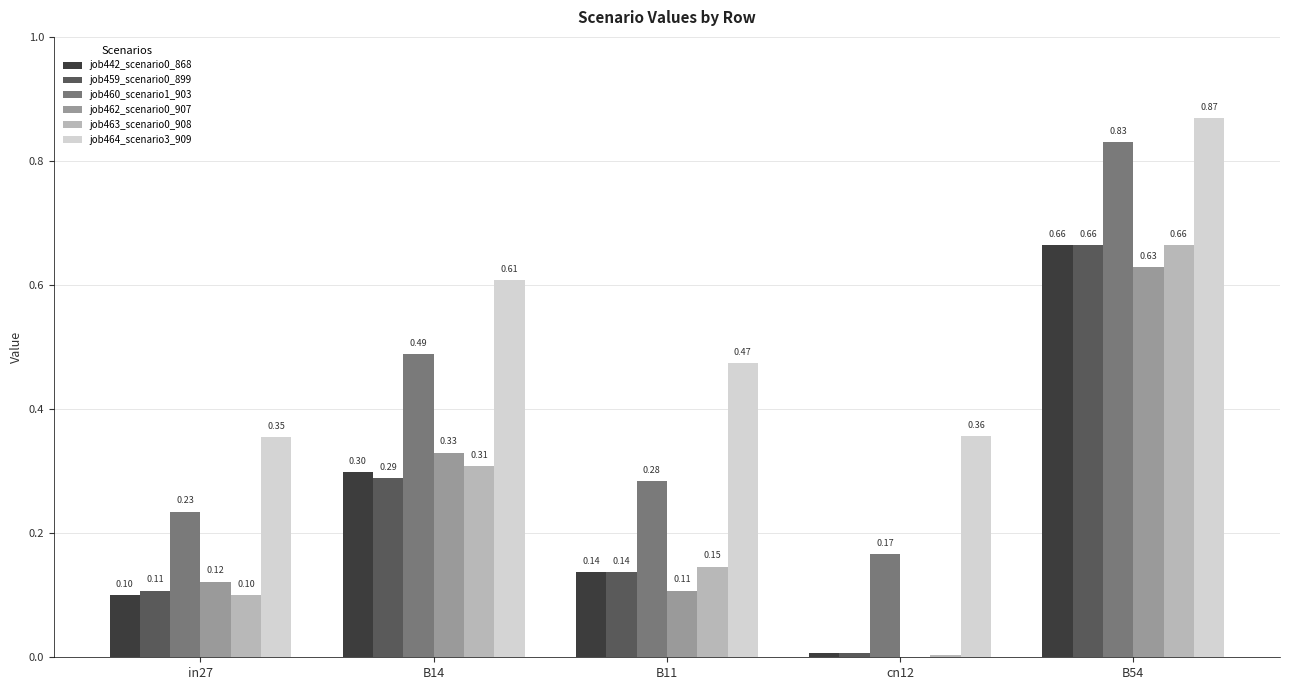

The job464_scenario3_909 series shows 1.2 at B54. True or false?

False